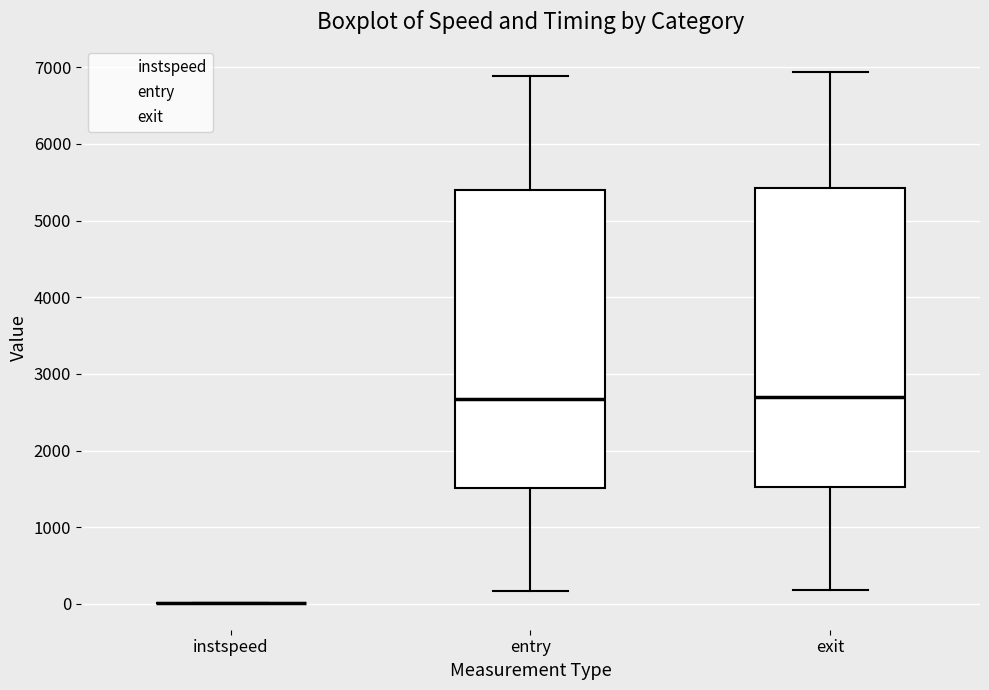

Reading left to right, read every box against the y-axis: the position of its median line, the range the box covers, and the ends of its whiskers. The values are not printed on the chart, so give them approximately, as read against the axis.

instspeed: box collapsed to a line at 0, whiskers 0 to 0
entry: median 2700, box 1500 to 5400, whiskers 200 to 6900
exit: median 2700, box 1500 to 5400, whiskers 200 to 6900